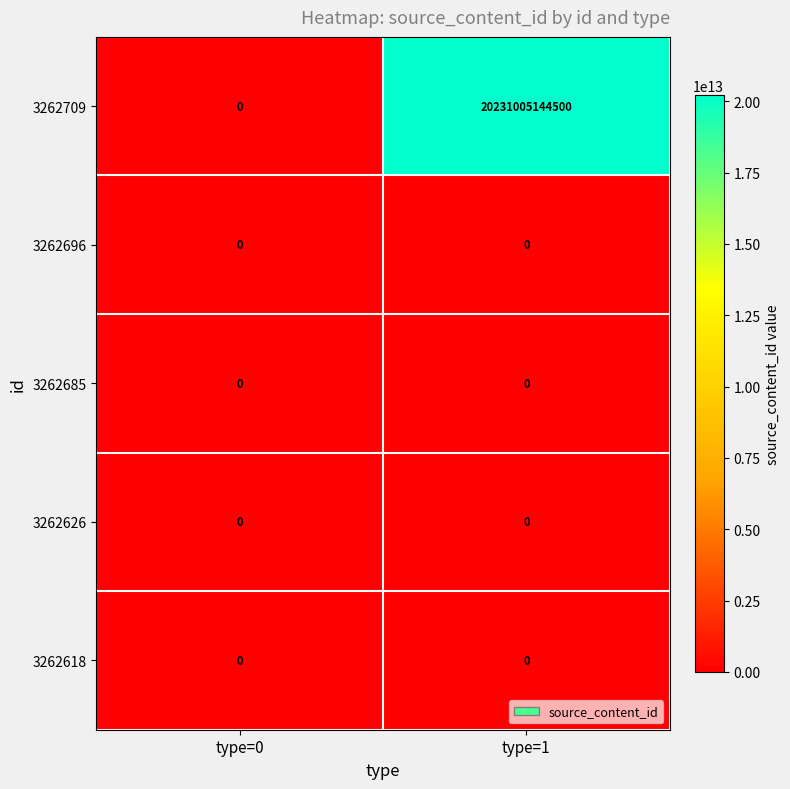

Which series has the widest spread of values?

3262709